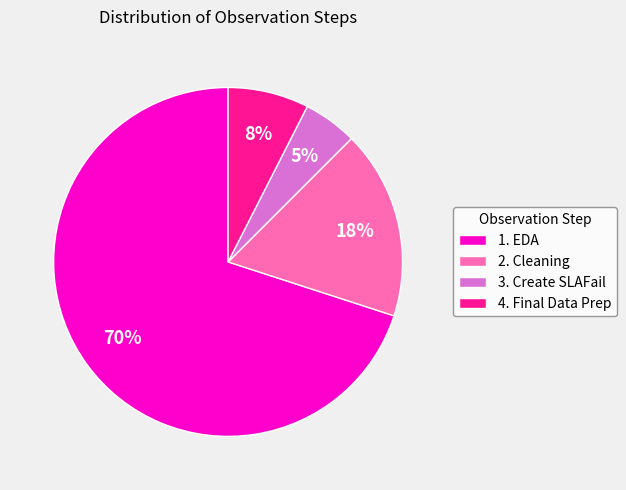

How many segments does this pie chart have?

4